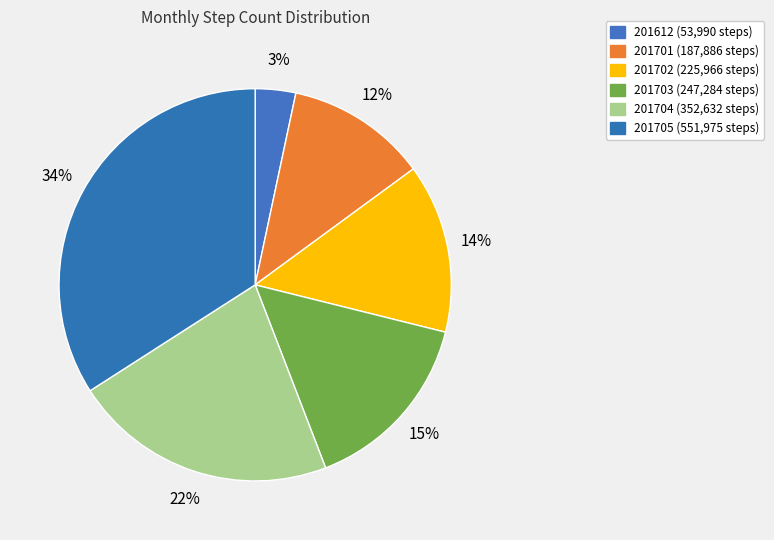

Is there a majority slice in this chart?

No